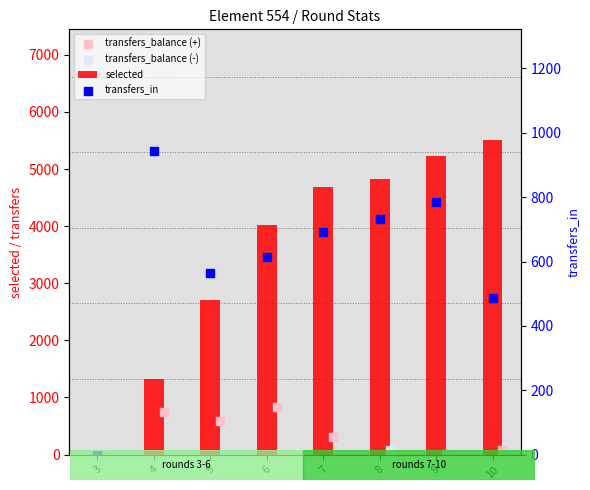

Which series contains the lowest Y value?

selected